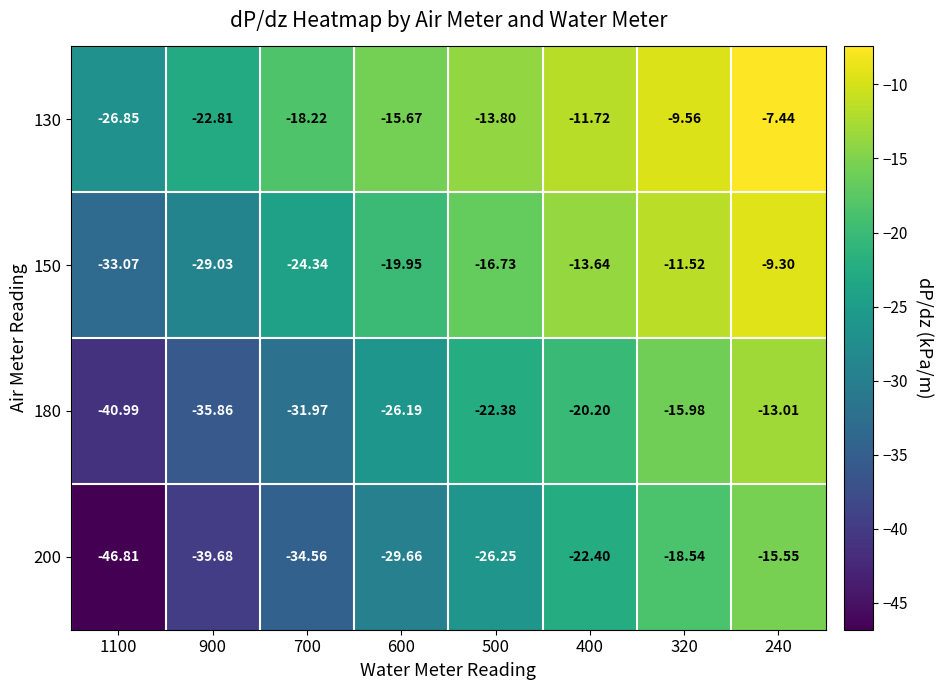

Which series has the largest total across all categories?

130